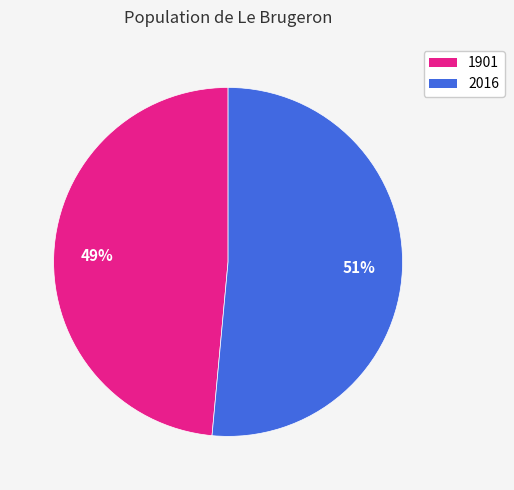

How many slices are in this pie chart?

2